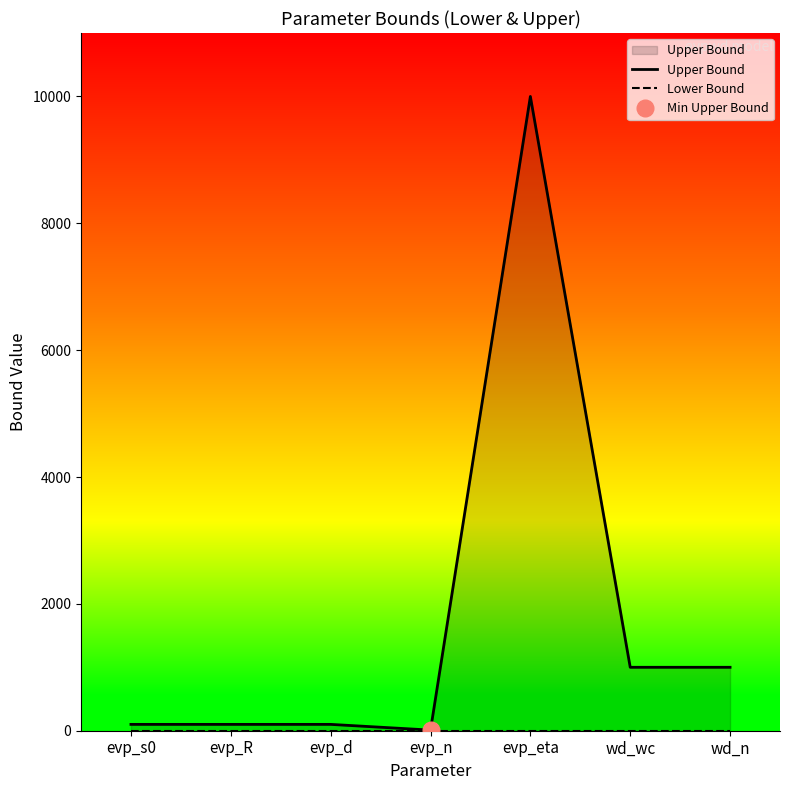

What is the highest value of the Upper Bound series?

10000